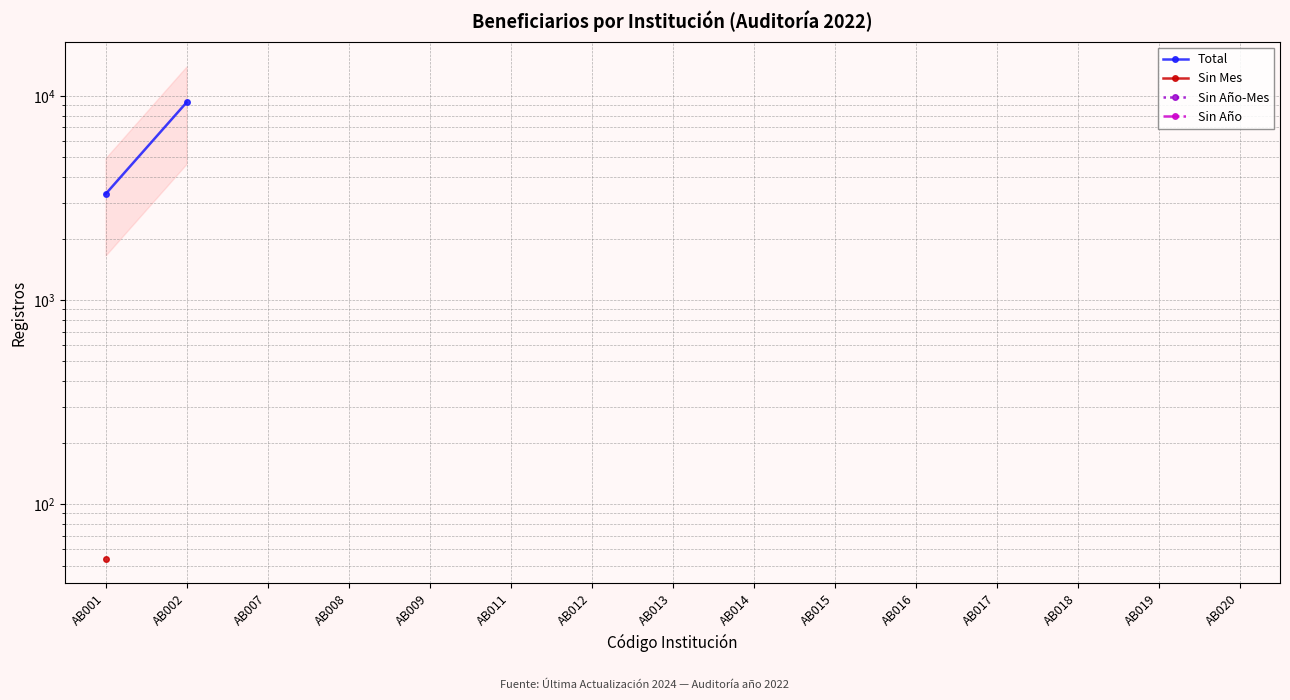

How many lines are shown in the chart?

4